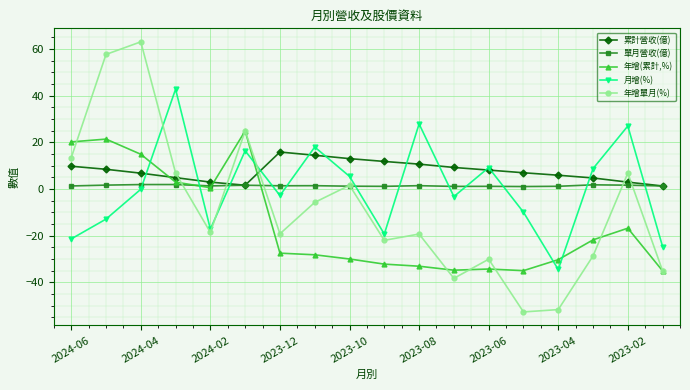

What is the highest value of the 單月營收(億) series?

1.9